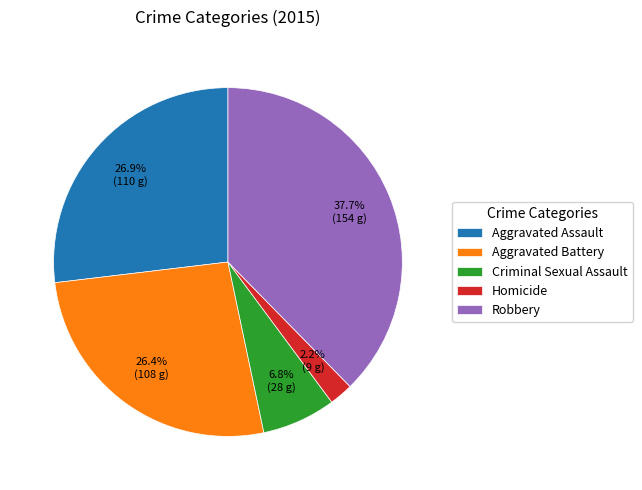

To the nearest percent, what portion does Aggravated Battery represent?

26%